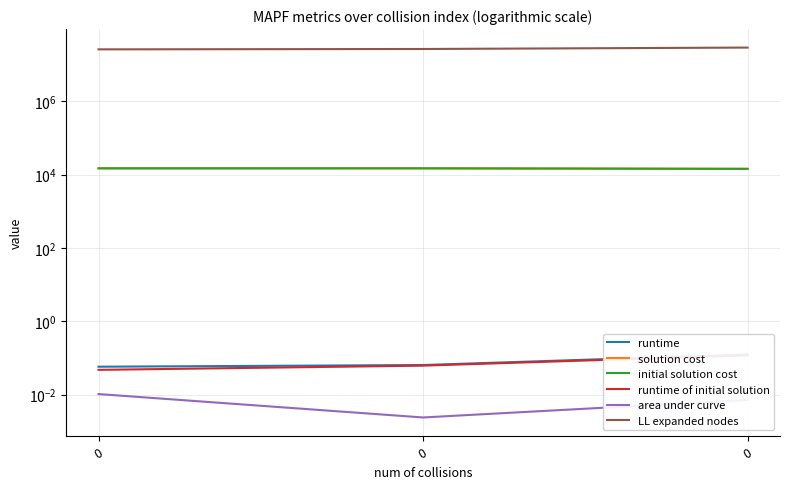

How many data points does each series have?

3